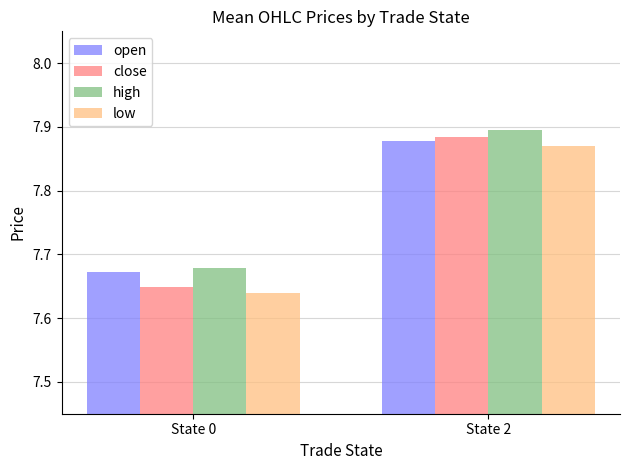

At State 2, list the series in order from smallest to largest.

low, open, close, high